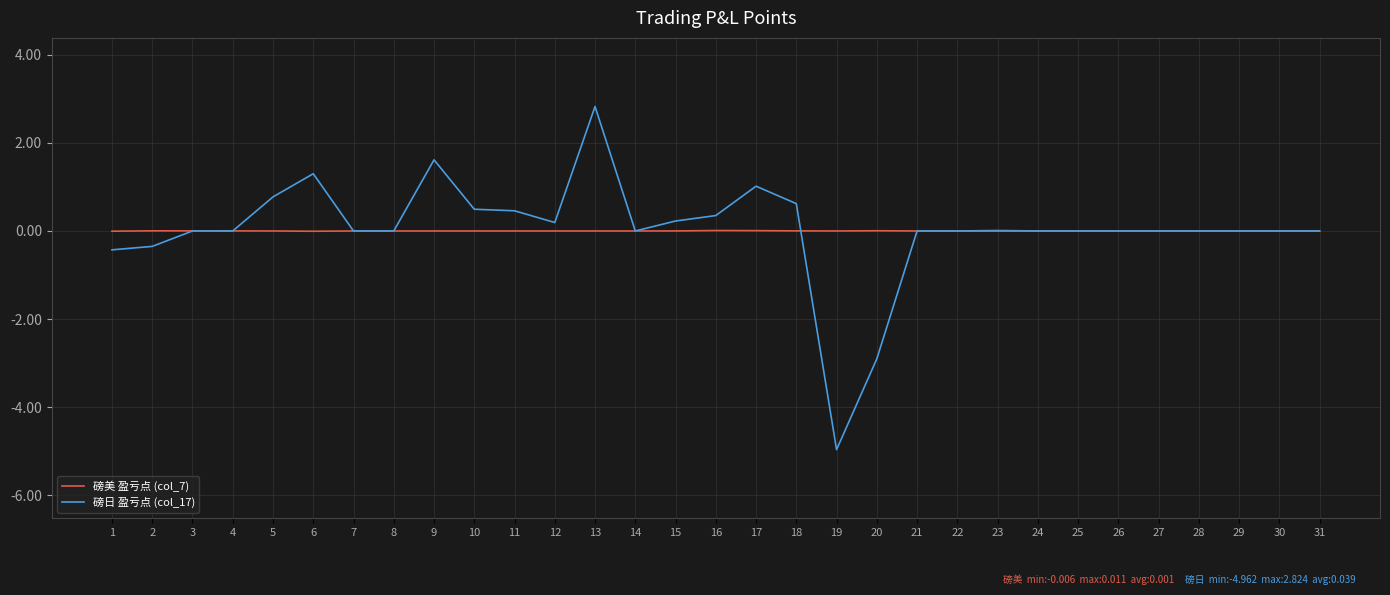

Which series changed the most between 1 and 30?

磅日 盈亏点 (col_17)